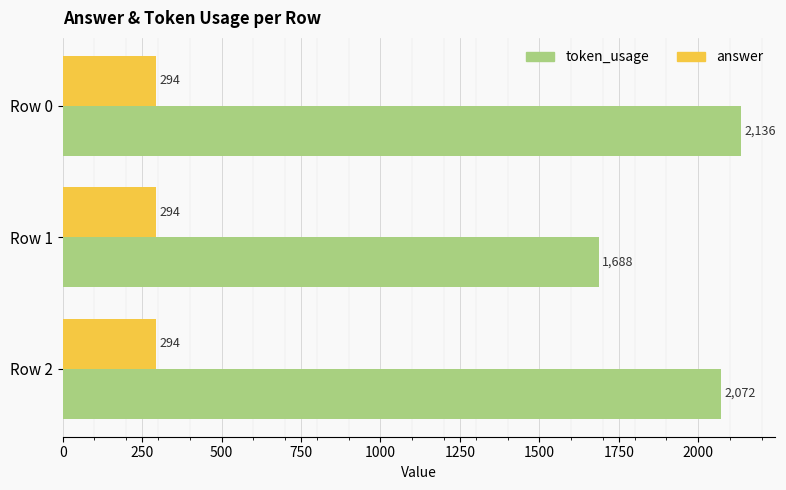

What is the highest value of the answer series?

294